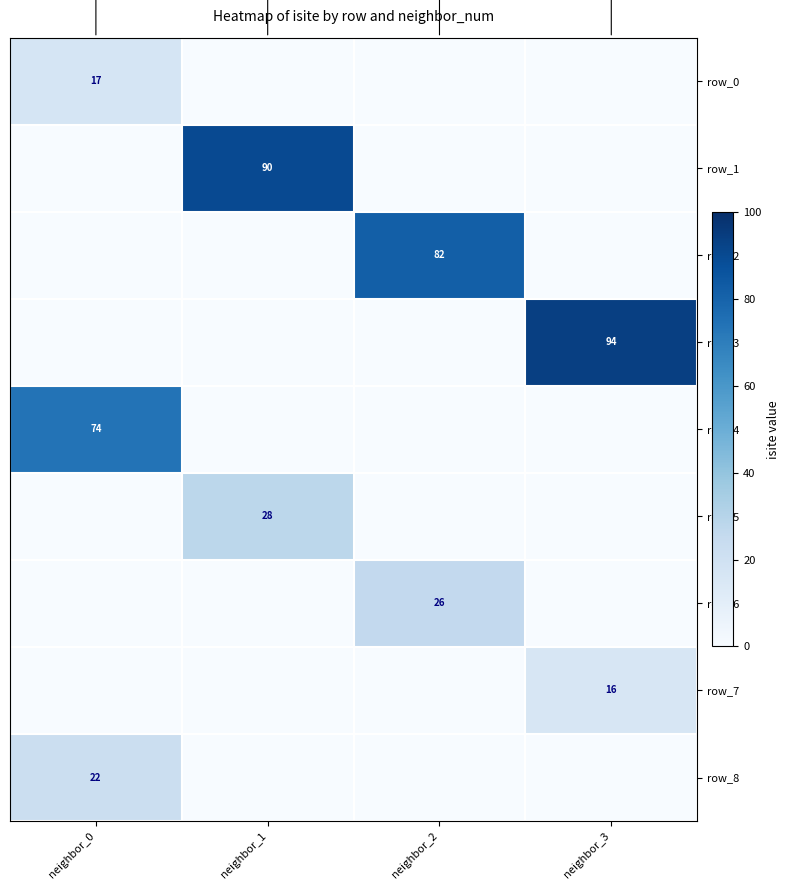

True or false: row_0 has a value of 0 at neighbor_1.

True